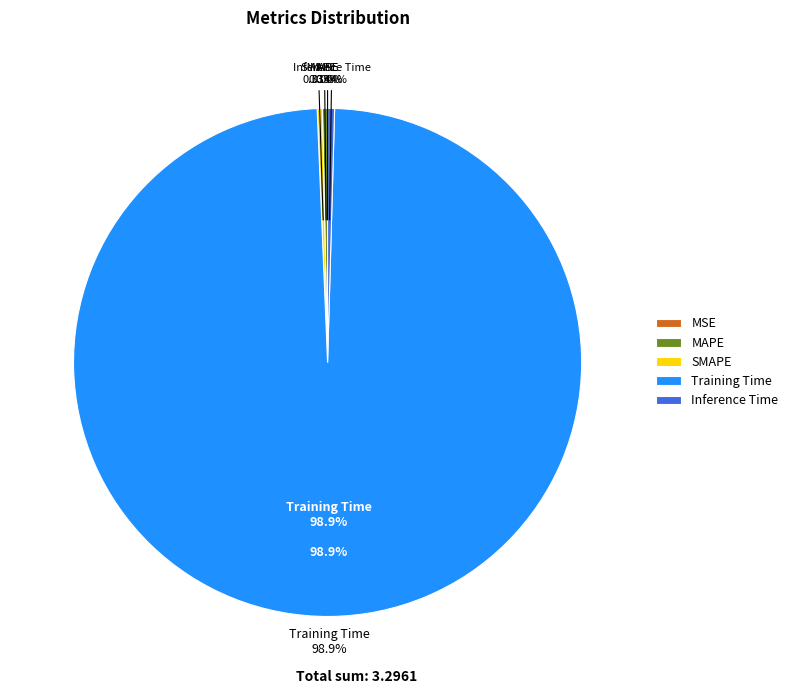

Is Training Time the majority of the pie?

Yes